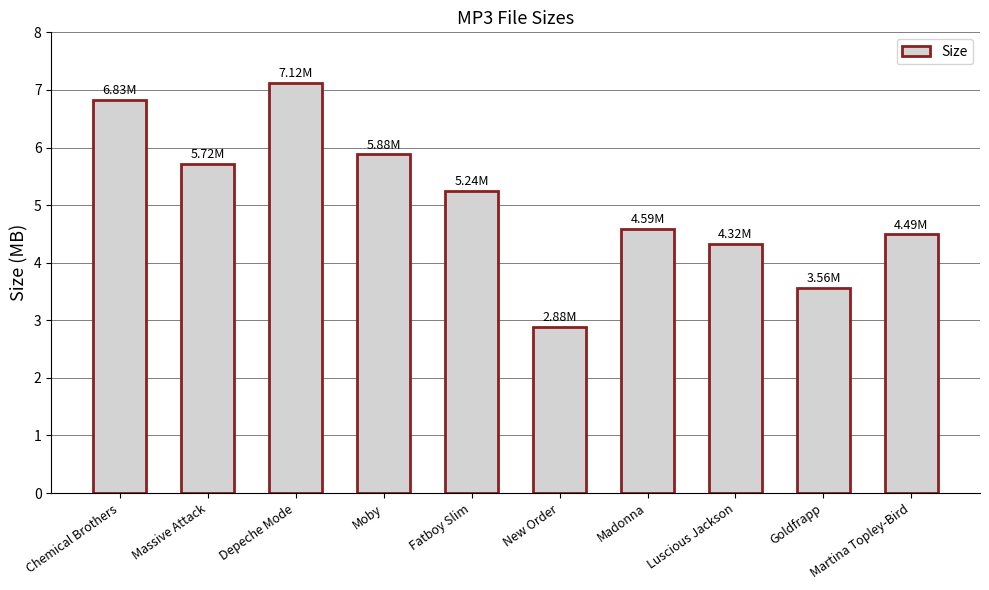

List the labels in order of value, smallest first.

New Order, Goldfrapp, Luscious Jackson, Martina Topley-Bird, Madonna, Fatboy Slim, Massive Attack, Moby, Chemical Brothers, Depeche Mode